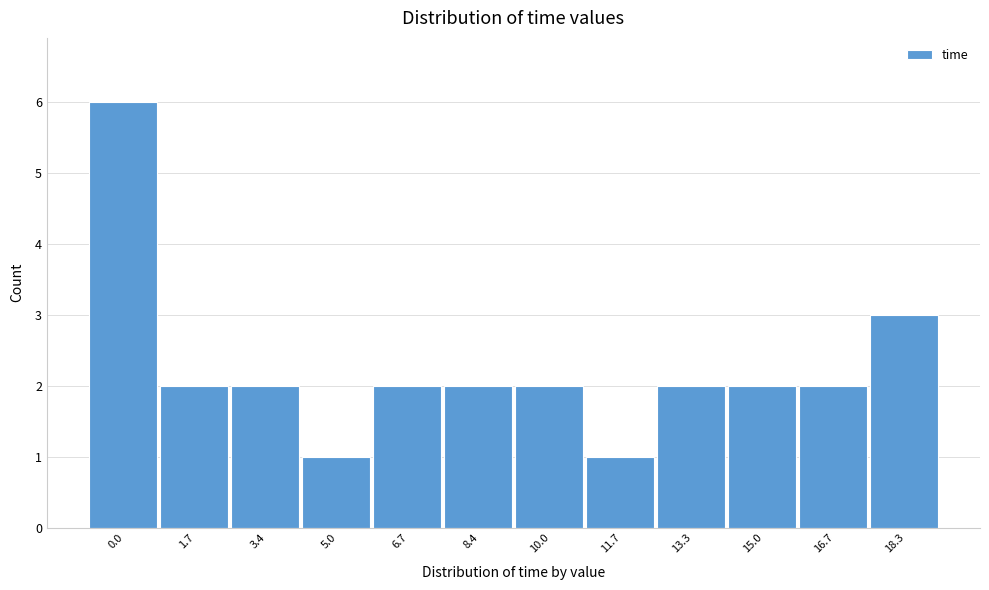

Reading left to right, list all the values displayed in this chart.

0.0=6	1.7=2	3.4=2	5.0=1	6.7=2	8.4=2	10.0=2	11.7=1	13.3=2	15.0=2	16.7=2	18.3=3